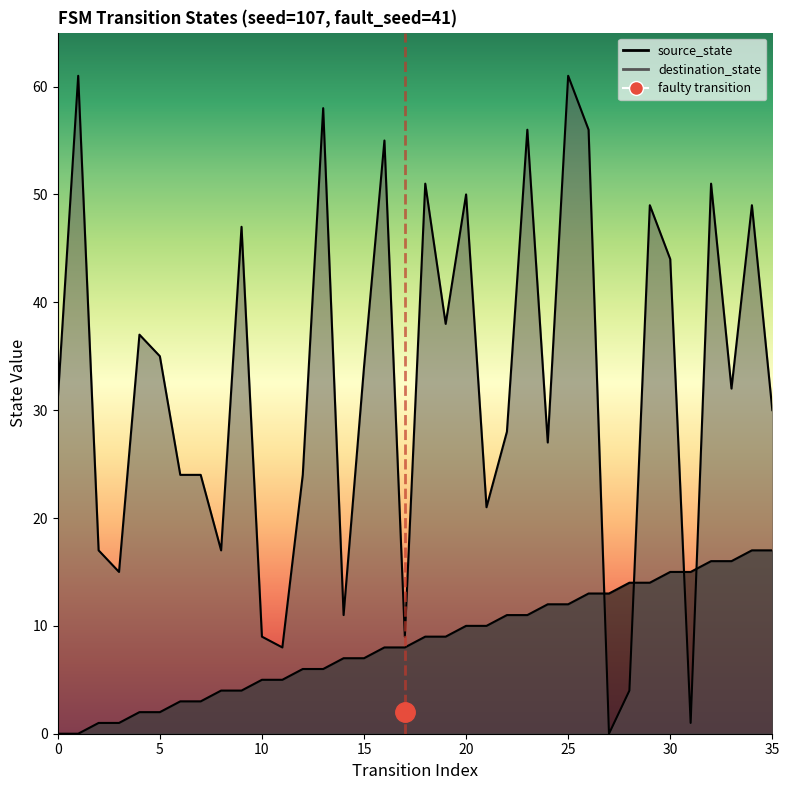

Read the source_state value at 17, to the nearest 10.

10